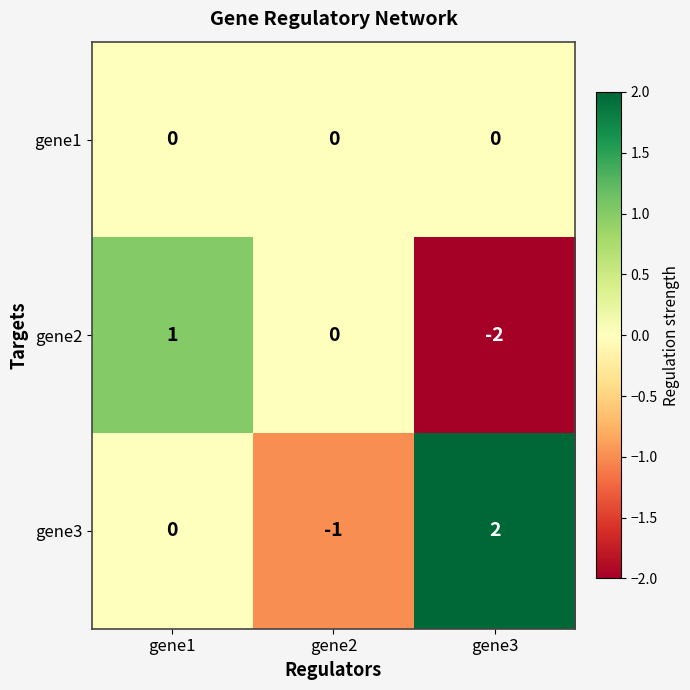

List the series in order of their overall mean, lowest first.

gene2, gene1, gene3